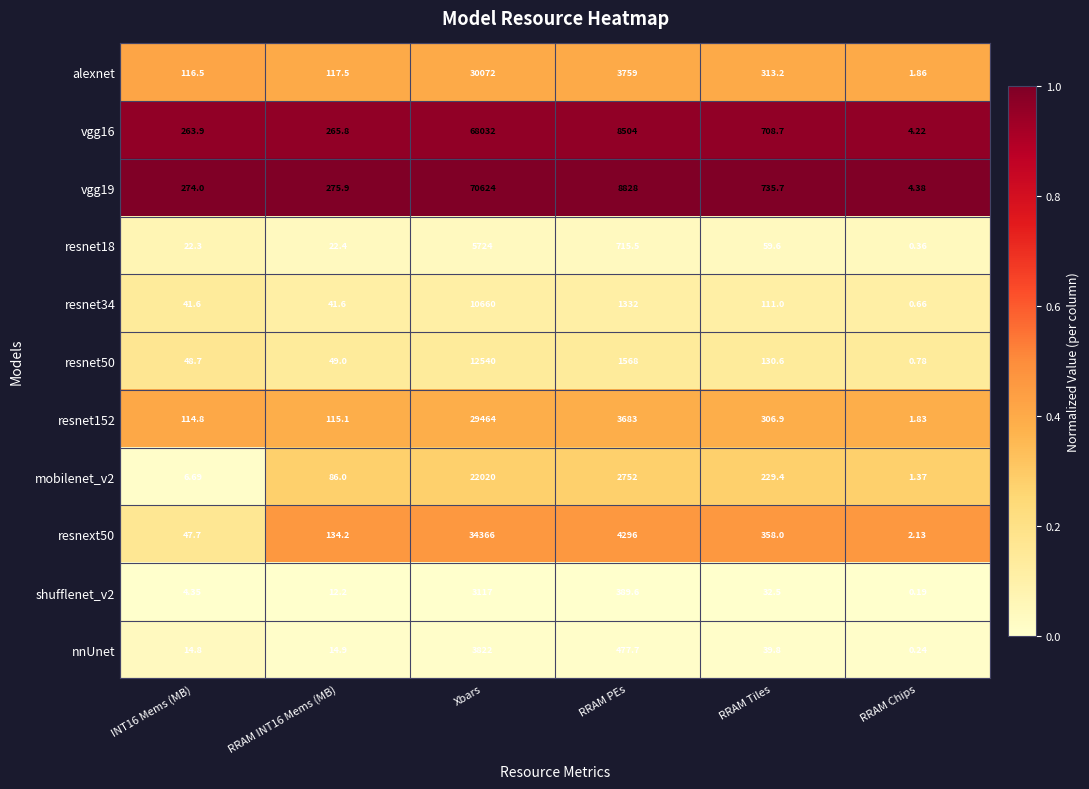

Rank the series at RRAM INT16 Mems (MB) from highest to lowest value.

vgg19, vgg16, resnext50, alexnet, resnet152, mobilenet_v2, resnet50, resnet34, resnet18, nnUnet, shufflenet_v2